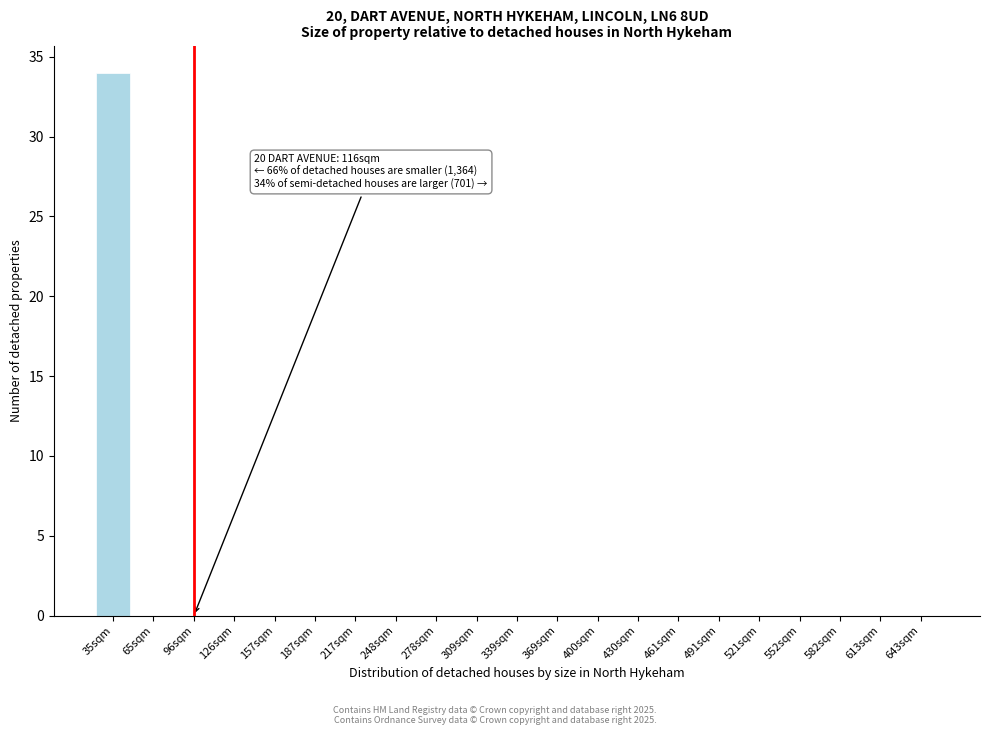

Reading right to left, transcribe all the data shown in this chart.

643sqm=0	613sqm=0	582sqm=0	552sqm=0	521sqm=0	491sqm=0	461sqm=0	430sqm=0	400sqm=0	369sqm=0	339sqm=0	309sqm=0	278sqm=0	248sqm=0	217sqm=0	187sqm=0	157sqm=0	126sqm=0	96sqm=0	65sqm=0	35sqm=34